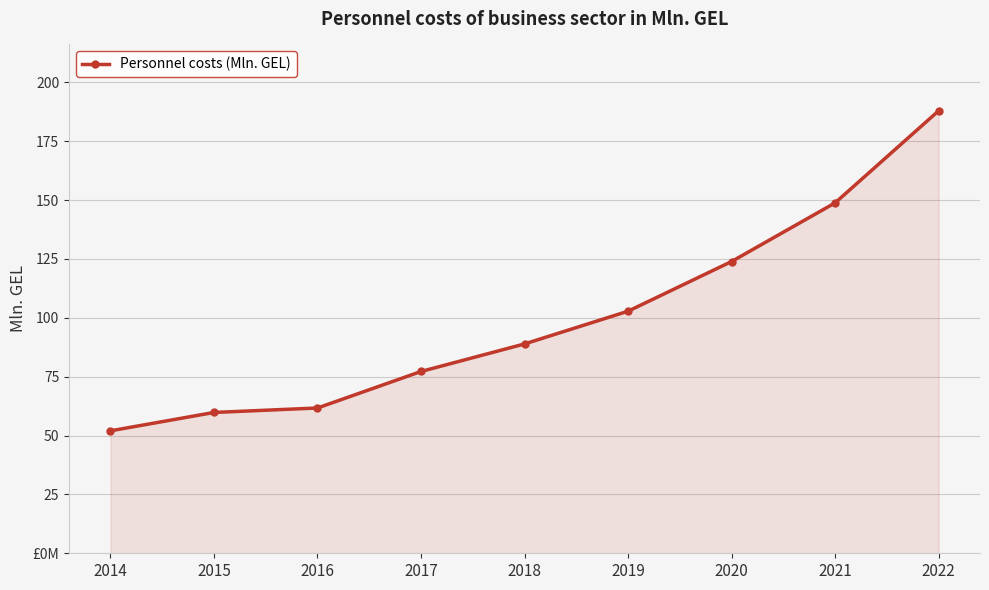

What value does the data have at 2015?

59.8